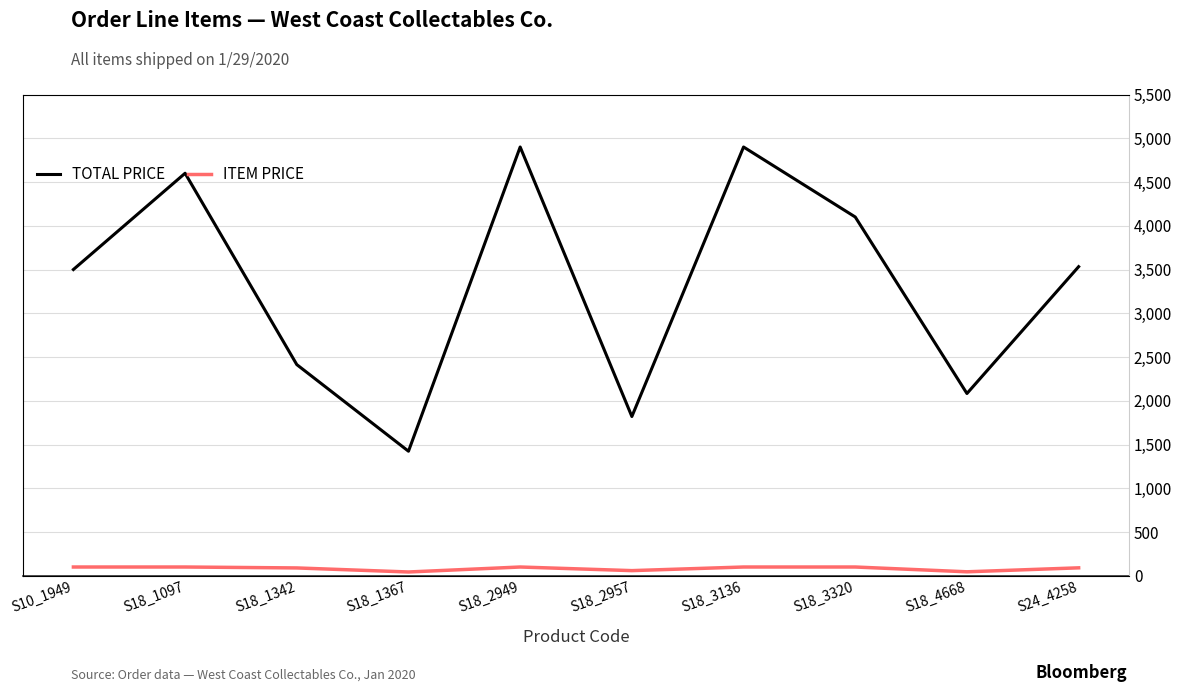

Is the value of ITEM PRICE at S24_4258 greater than the value of TOTAL PRICE at S18_1367?

No